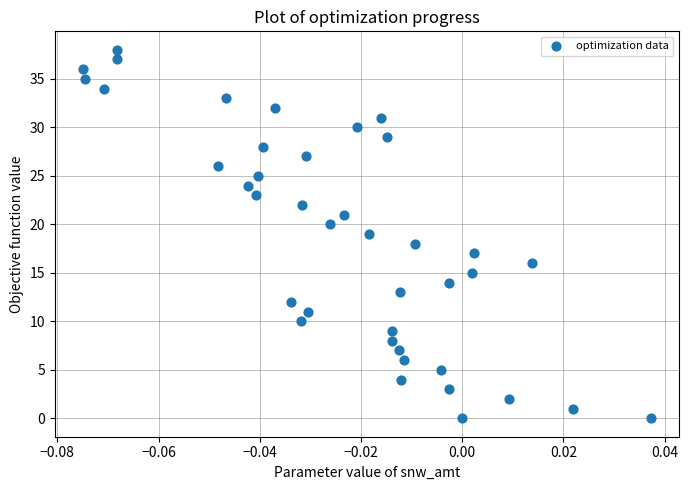

What is the range of Y values (max minus min)?

38